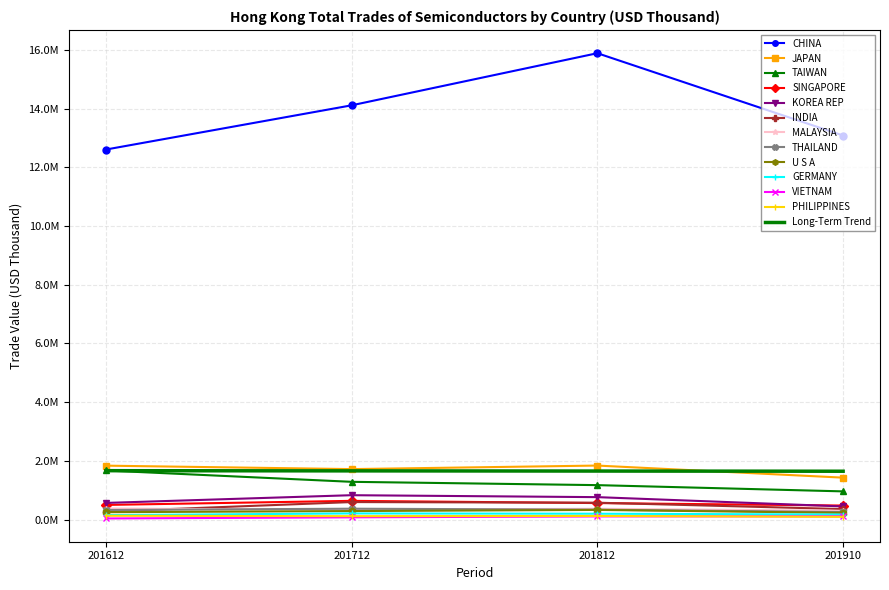

What is the smallest value displayed?

38048.7